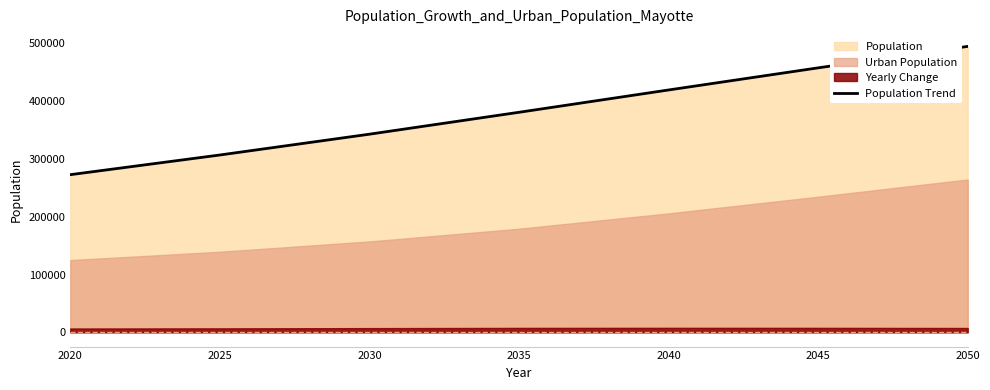

True or false: the data shows 457716 at 2045.

True